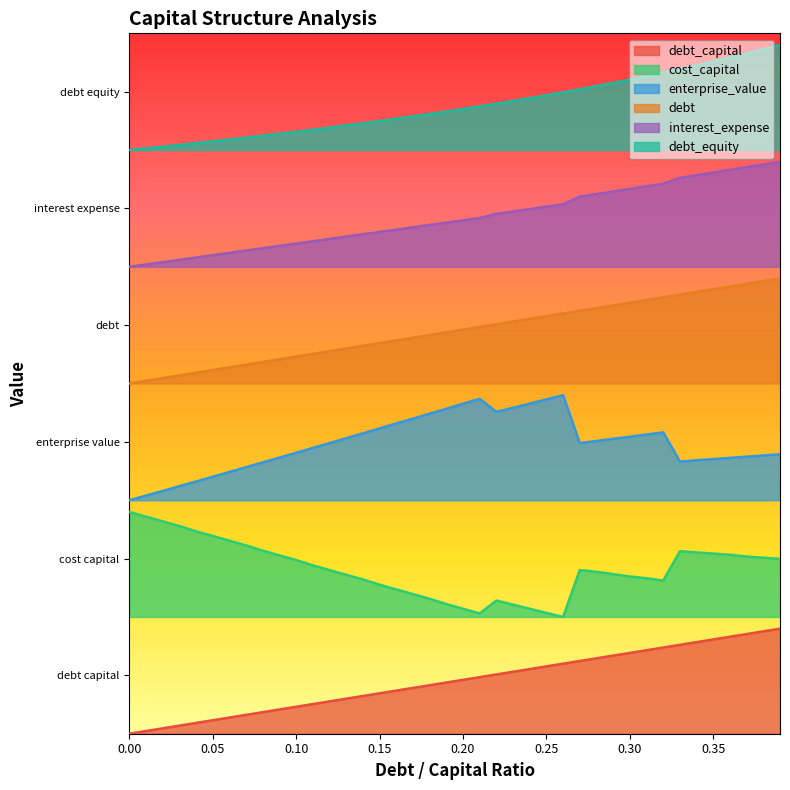

What position from the right is 0.28?

12